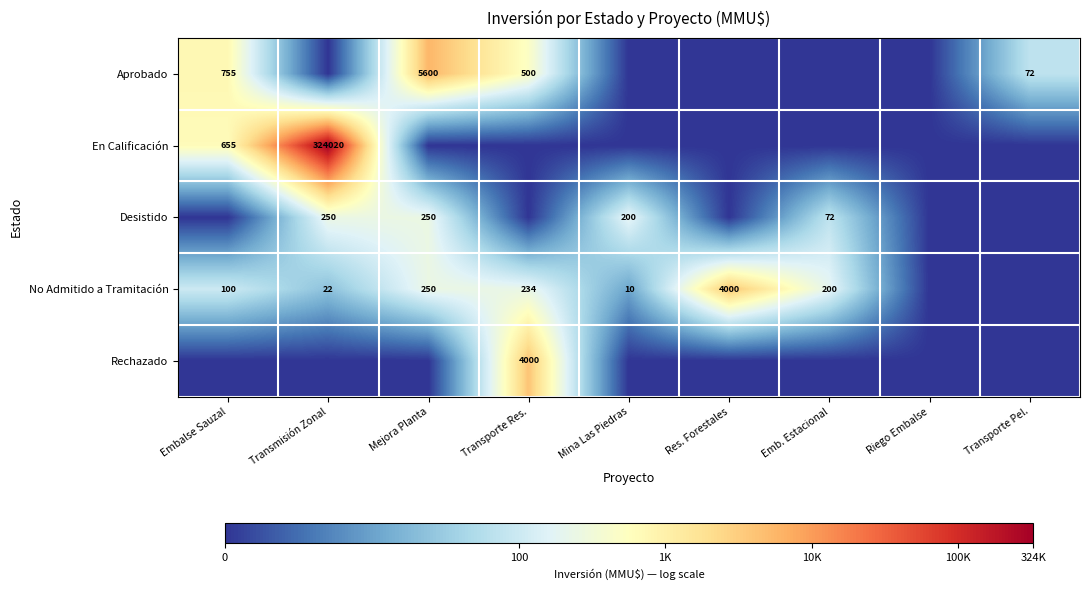

The En Calificación series shows 447 at Embalse Sauzal. True or false?

False